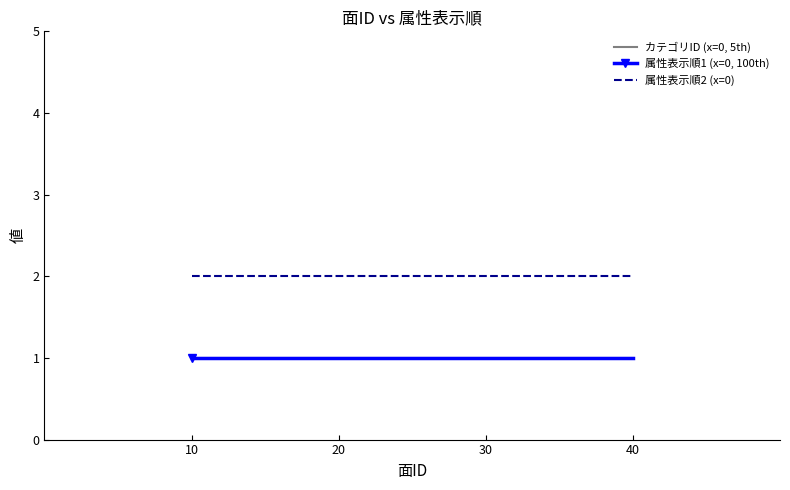

What are all the series names shown in the legend?

カテゴリID (x=0, 5th), 属性表示順1 (x=0, 100th), 属性表示順2 (x=0)